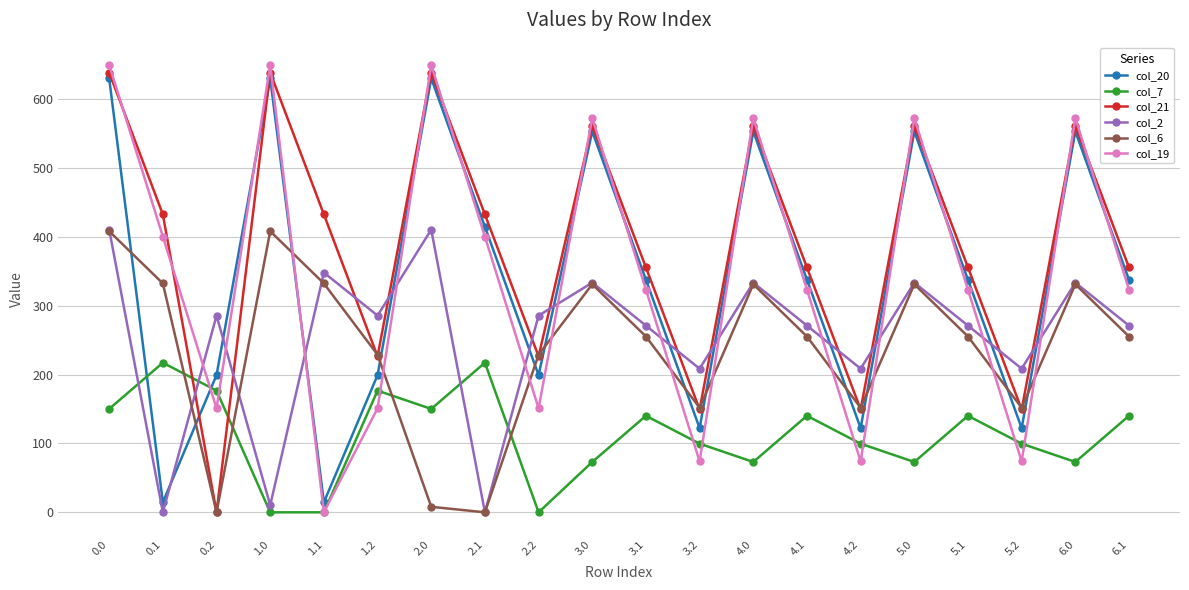

What is the difference between the col_21 values at 4.0 and 0.2?

561.4